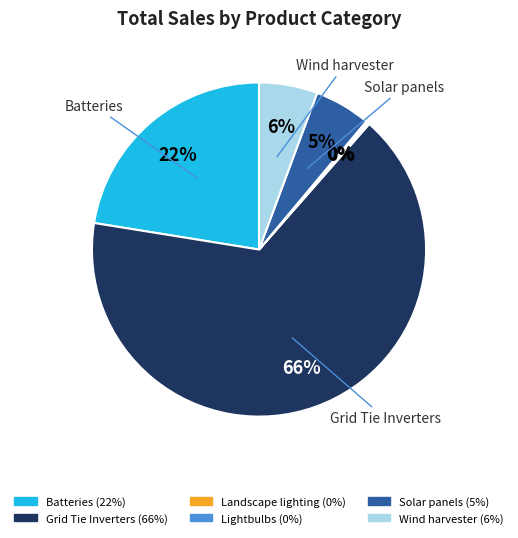

What percentage is the Solar panels slice, to the nearest percent?

5%